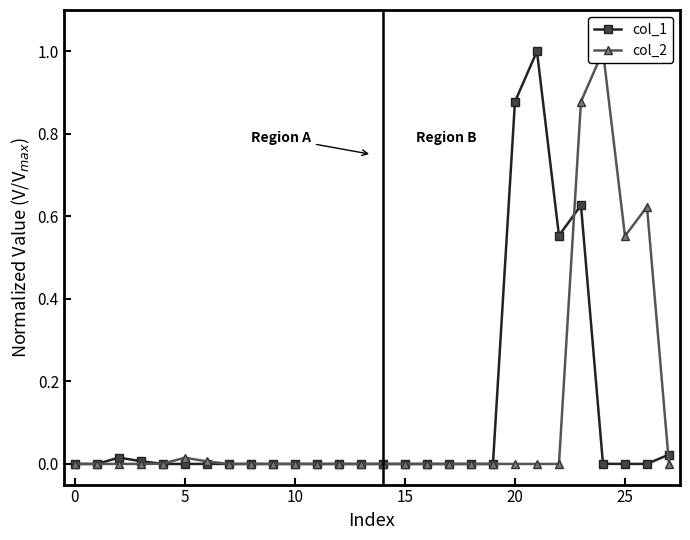

The value of col_2 at 20 is 0.5. True or false?

False